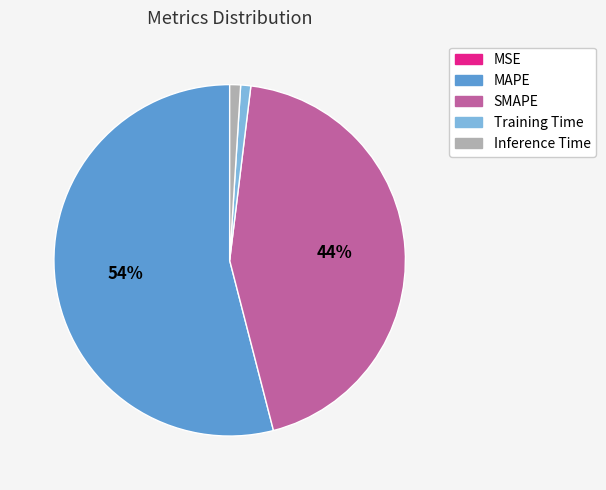

To the nearest percent, what is the combined percentage of Training Time and SMAPE?

45%